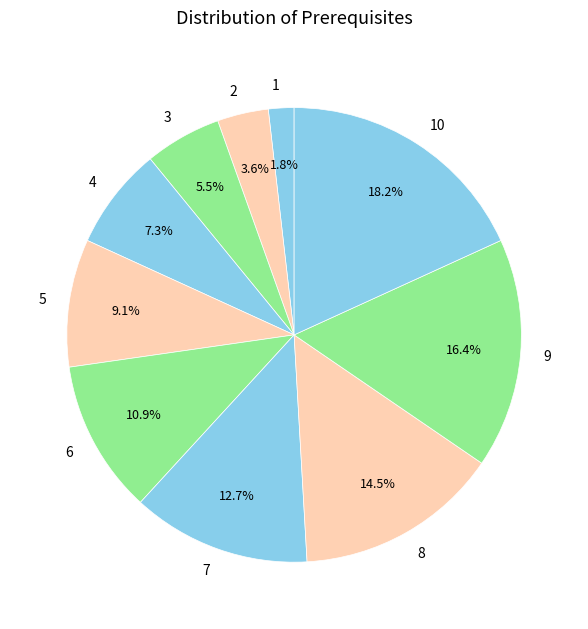

What is the ratio of the value at 4 to the value at 8?

0.5